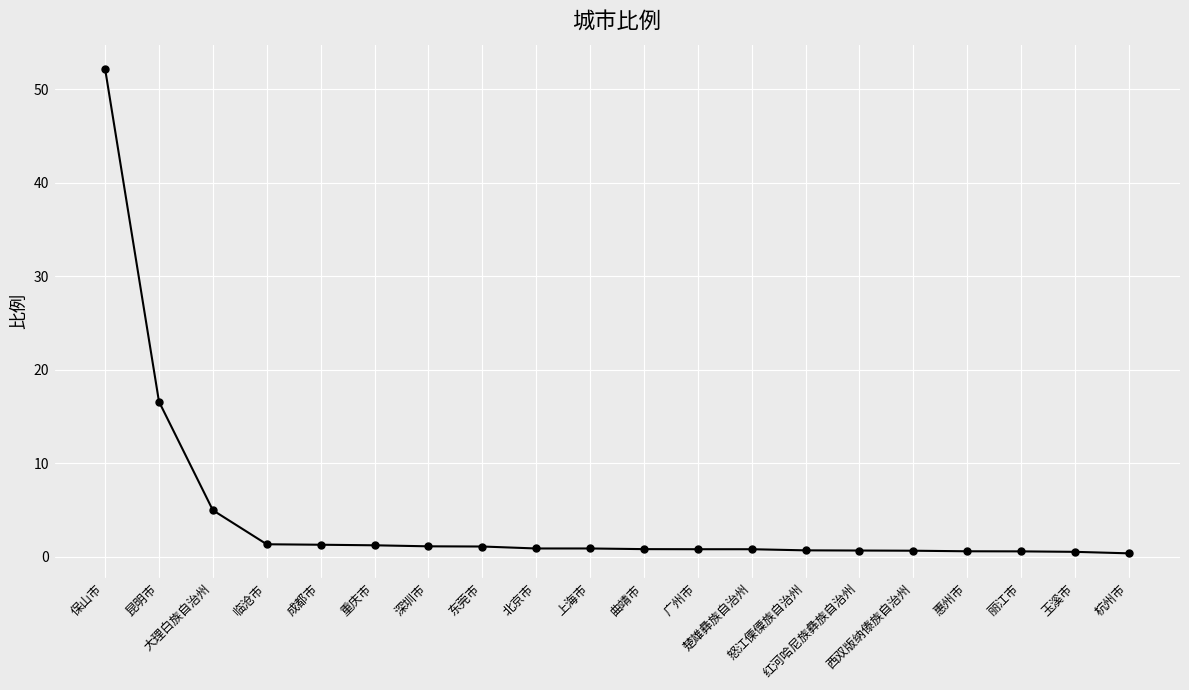

What position from the right is 东莞市?

13